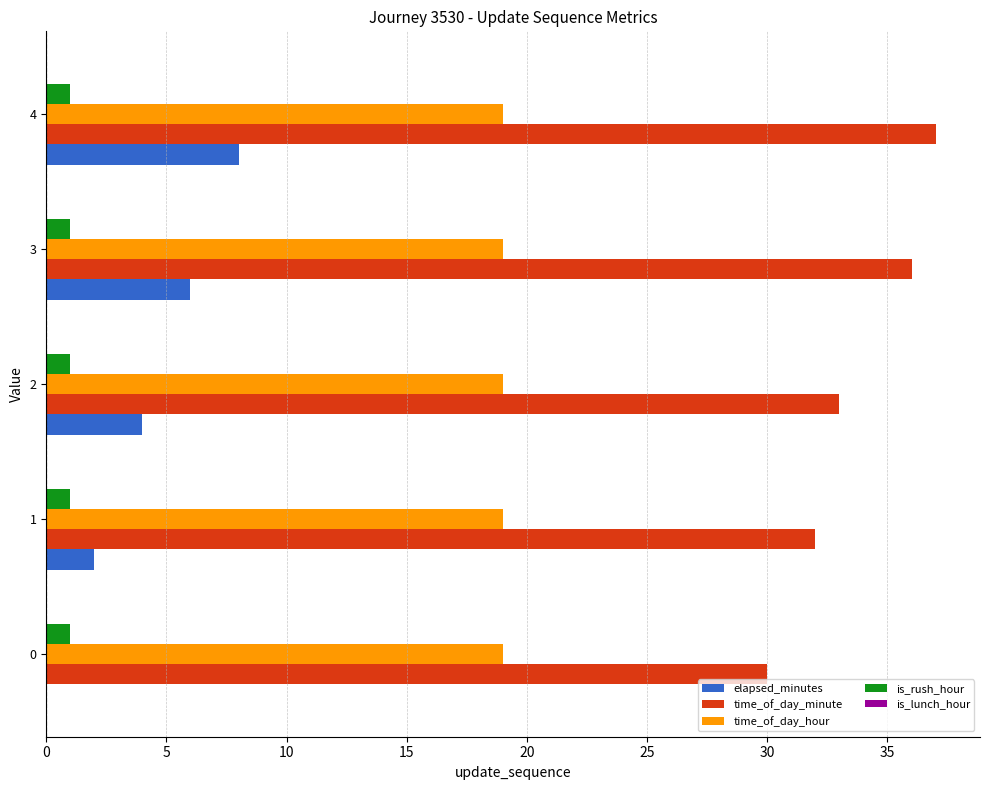

The time_of_day_hour series shows 0.1 at 0. True or false?

False